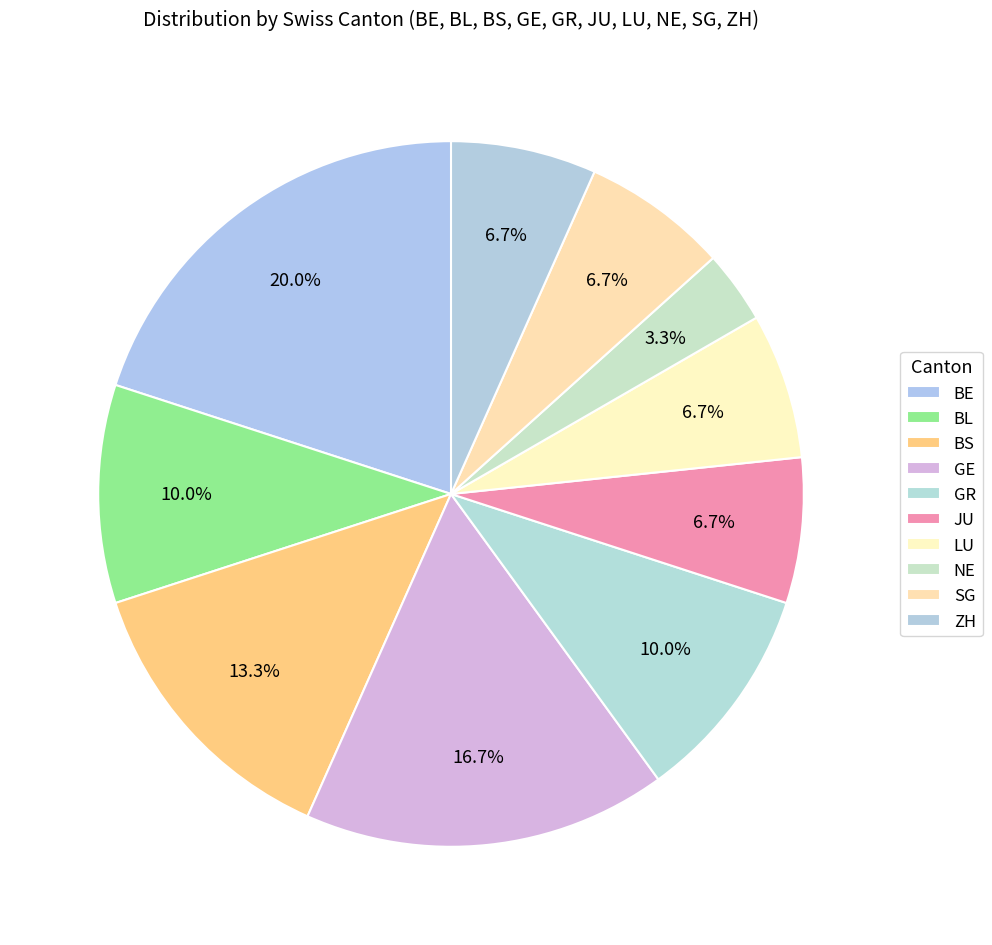

How many slices are in this pie chart?

10